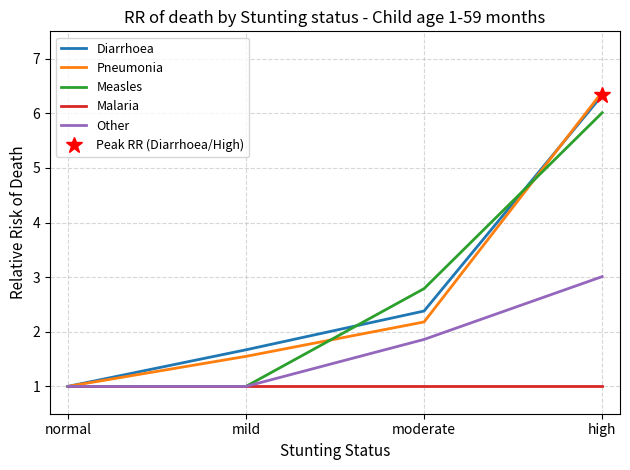

What position from the left is normal?

1